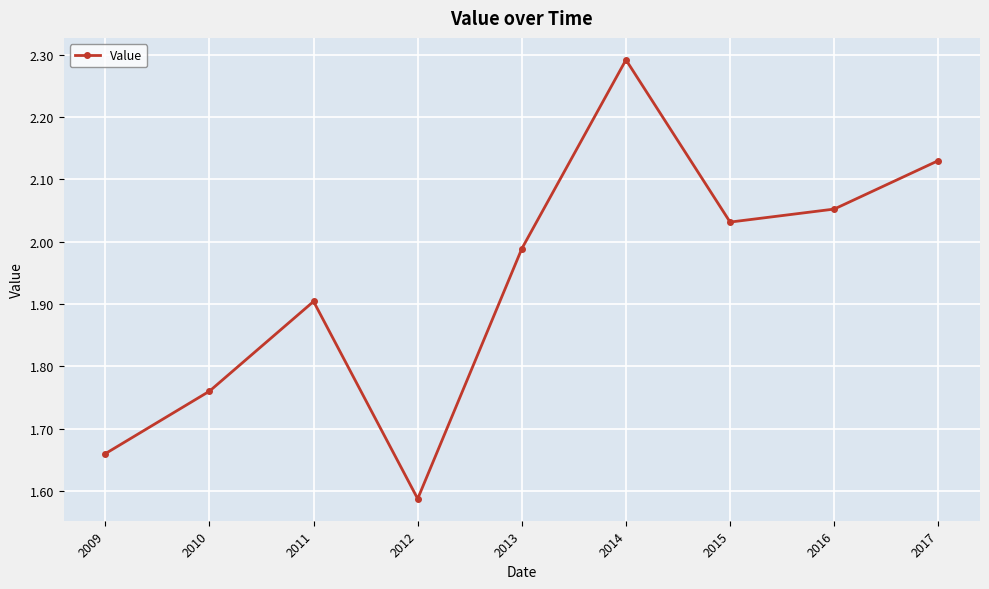

Which category has the lowest value across all series?

2012